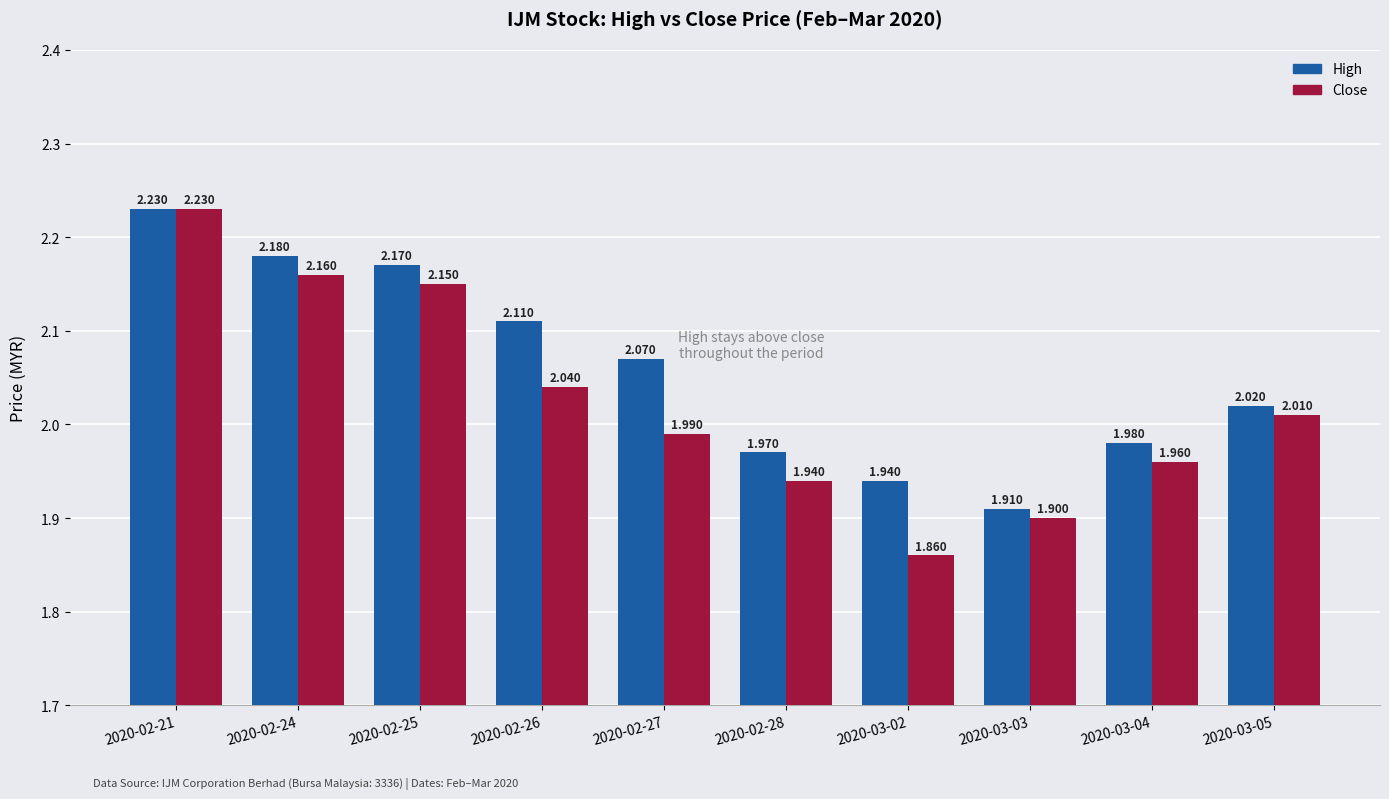

What is the spread (max minus min) of values at 2020-03-02?

0.1